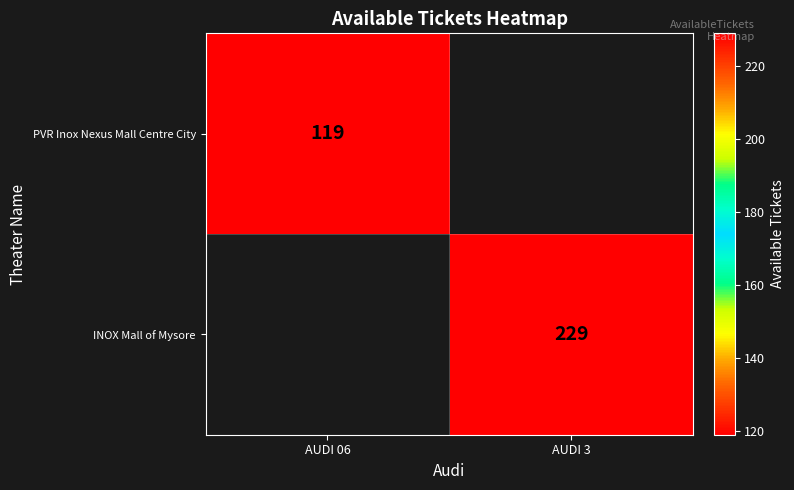

Is it true that INOX Mall of Mysore equals 298 at AUDI 3?

False